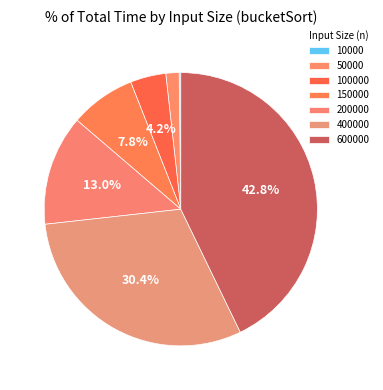

Which category has the biggest portion of the pie?

600000